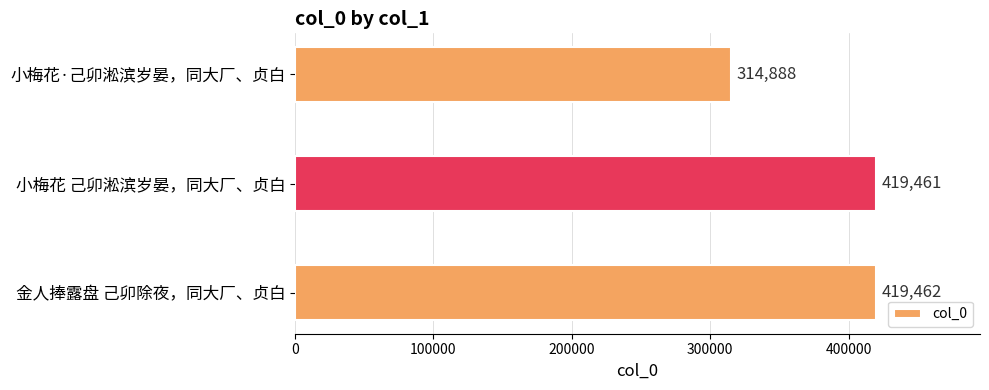

At which label is the value closest to 367175?

小梅花 己卯淞滨岁晏，同大厂、贞白